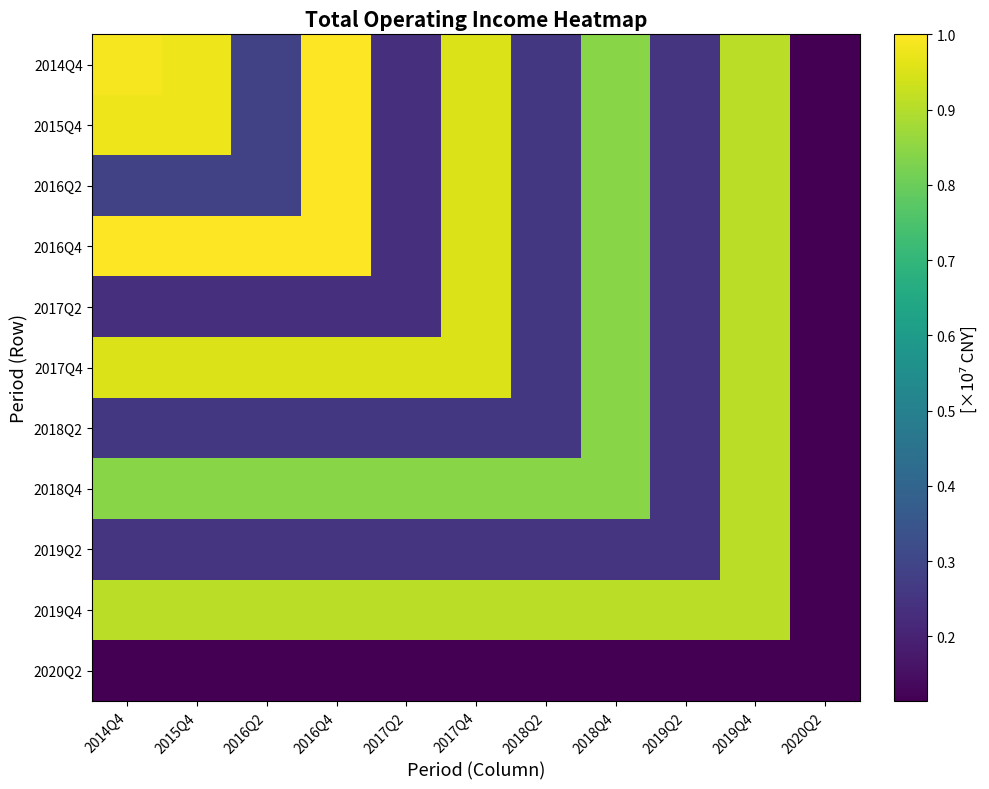

List the series in order of their peak value, highest first.

2014Q4, 2015Q4, 2016Q2, 2016Q4, 2017Q2, 2017Q4, 2018Q2, 2018Q4, 2019Q2, 2019Q4, 2020Q2